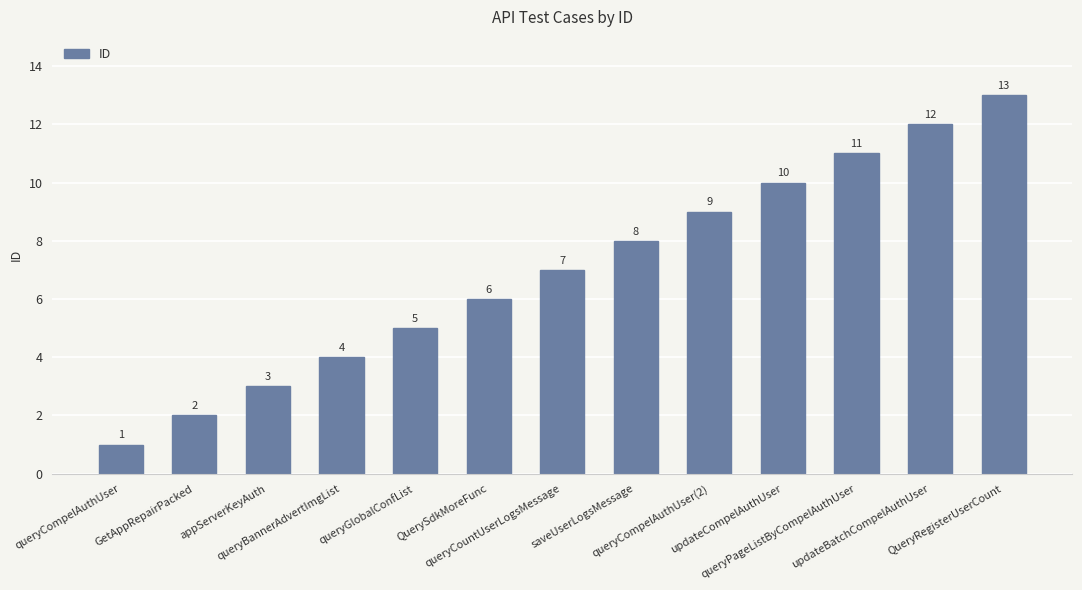

What is the difference between the maximum and minimum values?

12